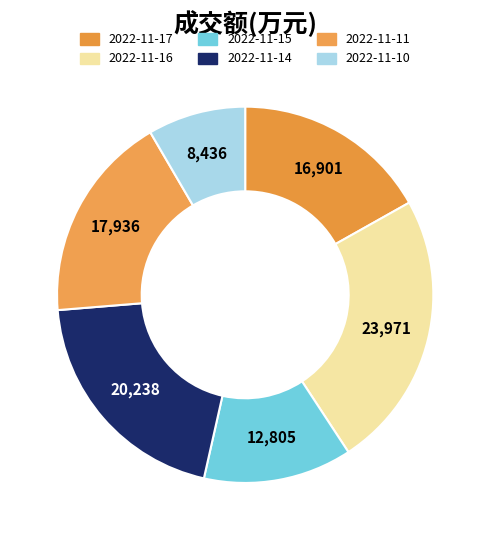

Combined, do 2022-11-14 and 2022-11-10 account for over 50%?

No